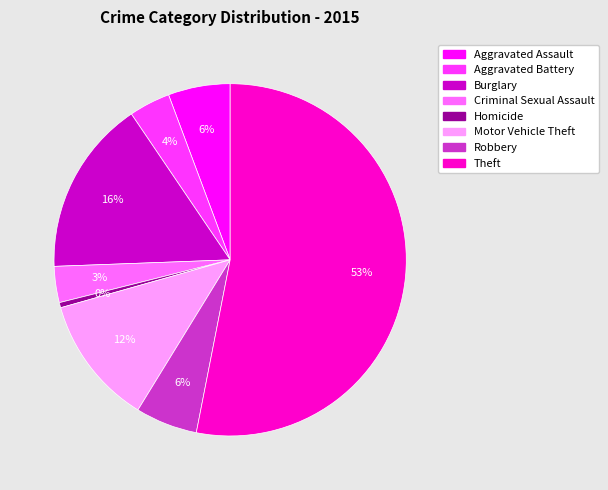

Between Robbery and Aggravated Battery, which is larger?

Robbery